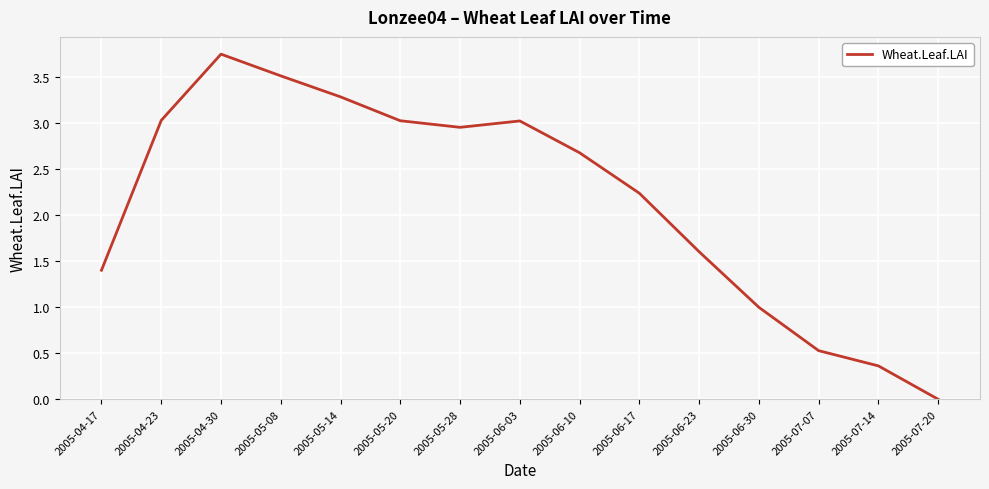

What is the sum of the values at 2005-06-30 and 2005-04-17?

2.4